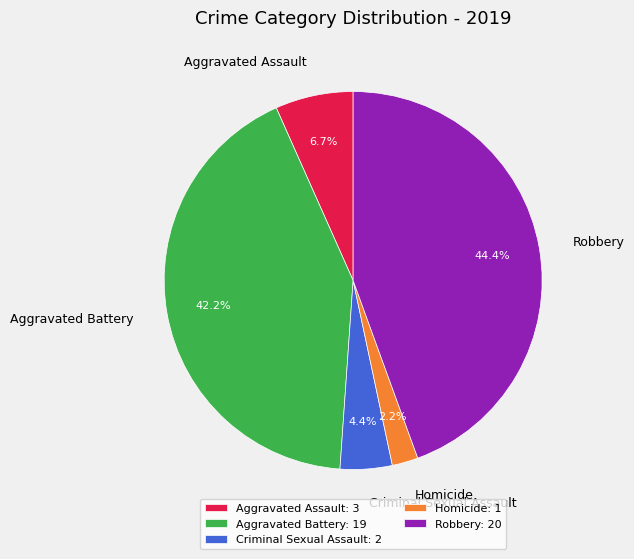

True or false: Homicide accounts for 10% of the total.

False